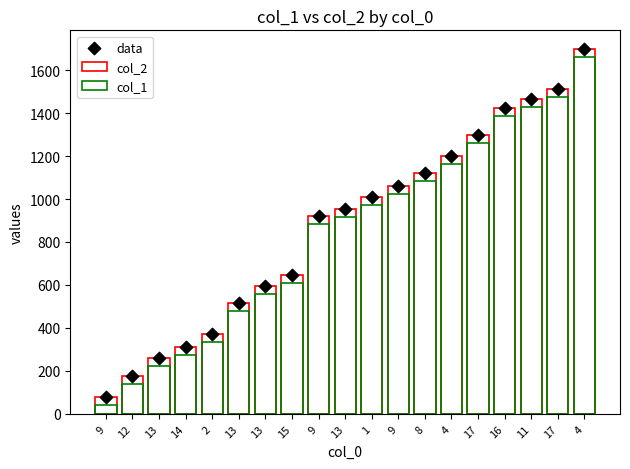

Is the value of col_1 at 12 greater than the value of data at 9?

Yes